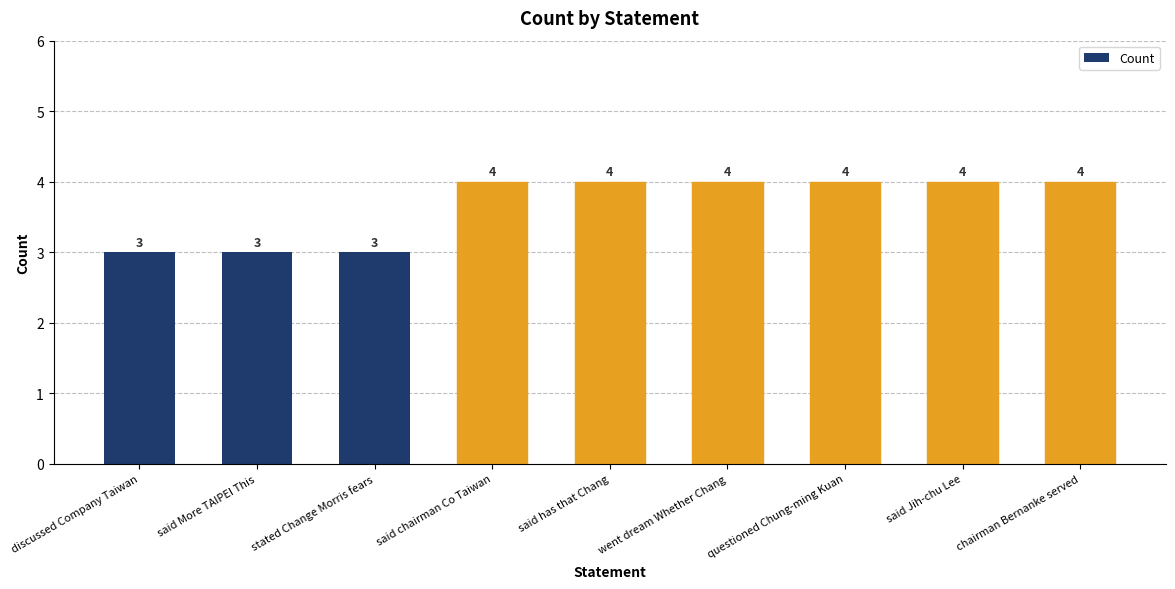

What is the average value?

4